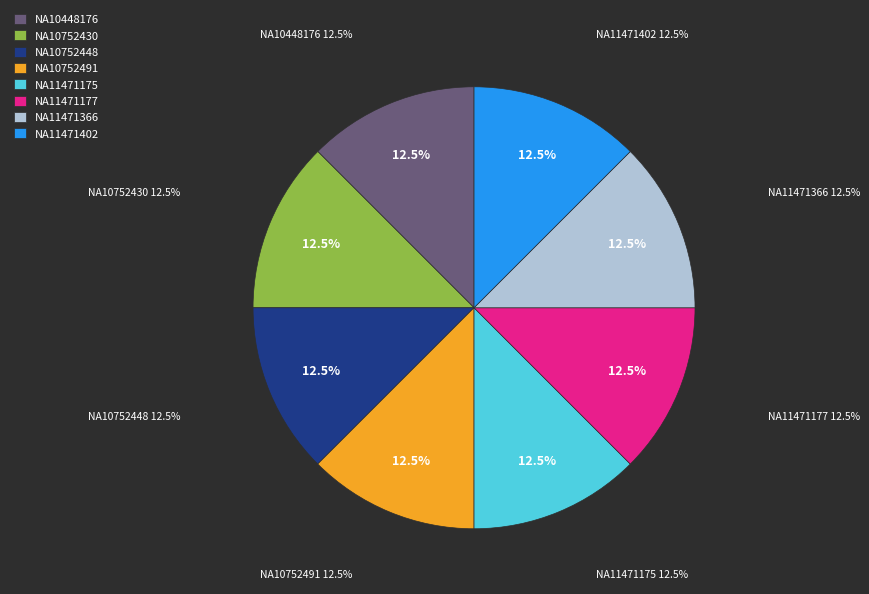

Which slice is the largest?

NA11471402